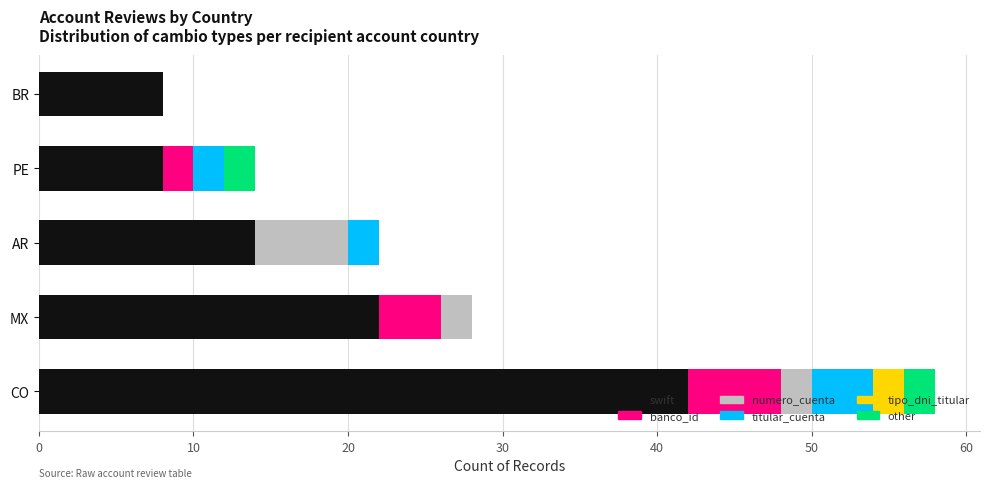

What is the sum of all swift values?

94